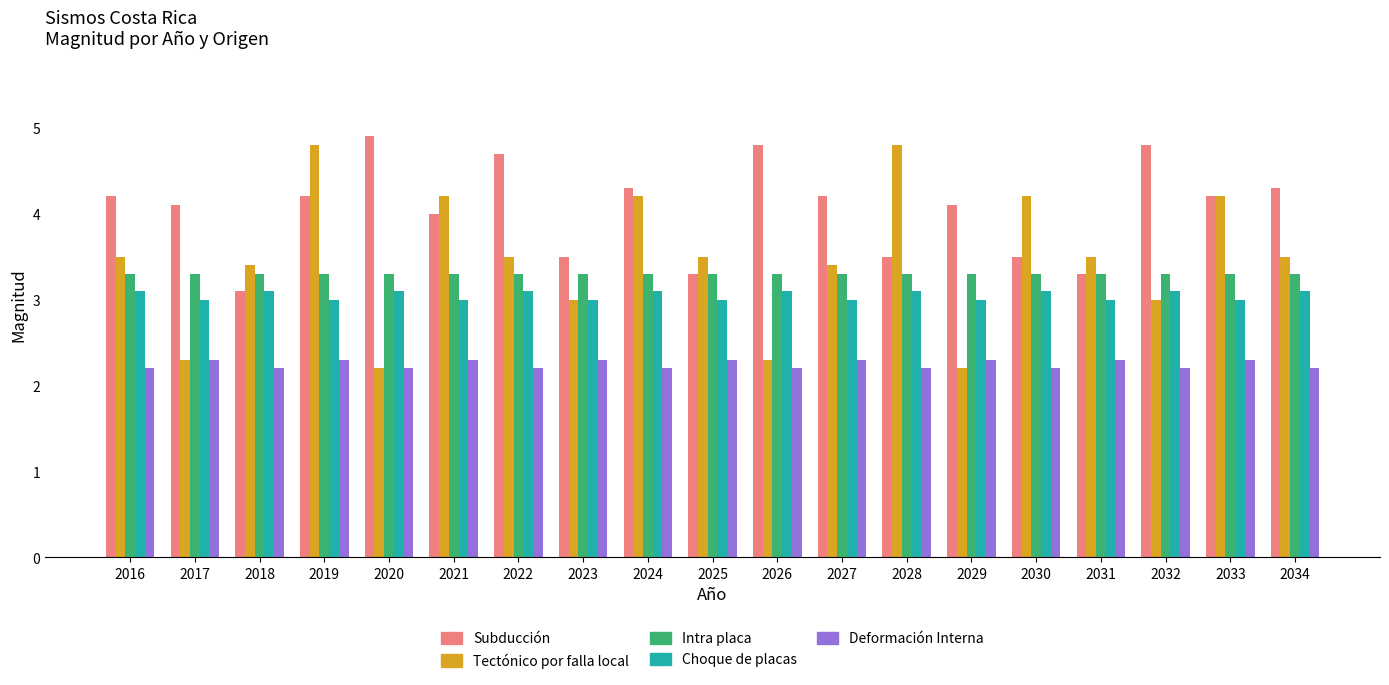

Between 2023 and 2027, which series saw the biggest shift?

Subducción